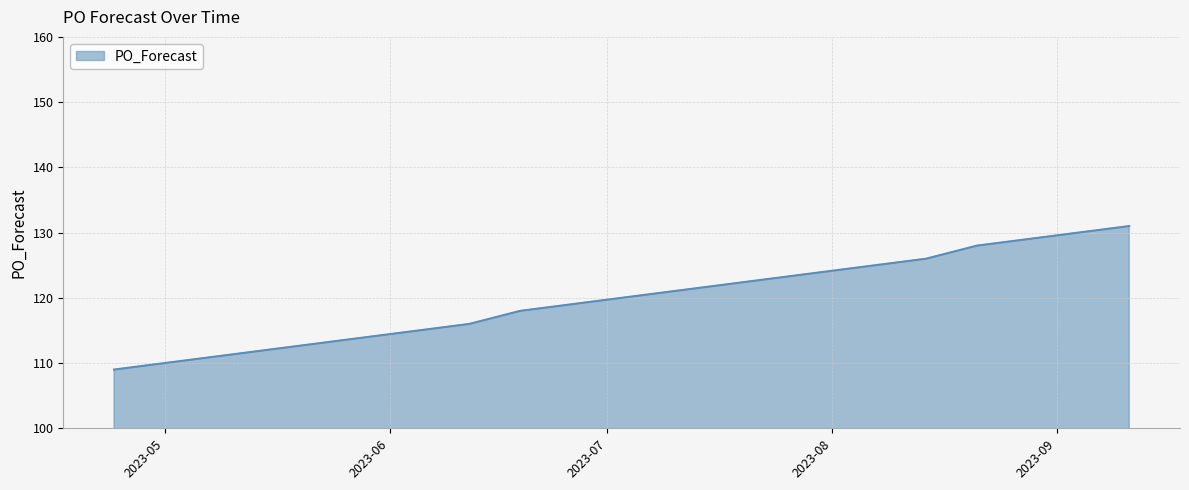

What is the maximum value shown in the chart?

131